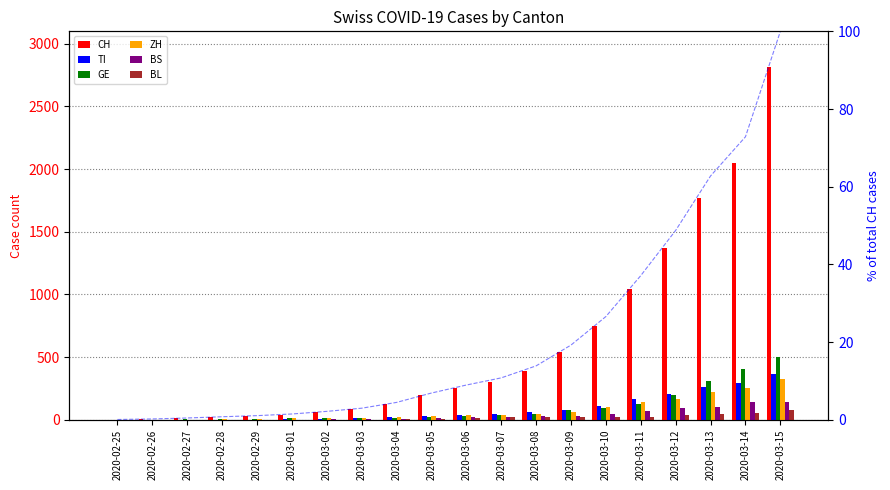

What is the sum of the GE values at 2020-02-28 and 2020-03-01?

18